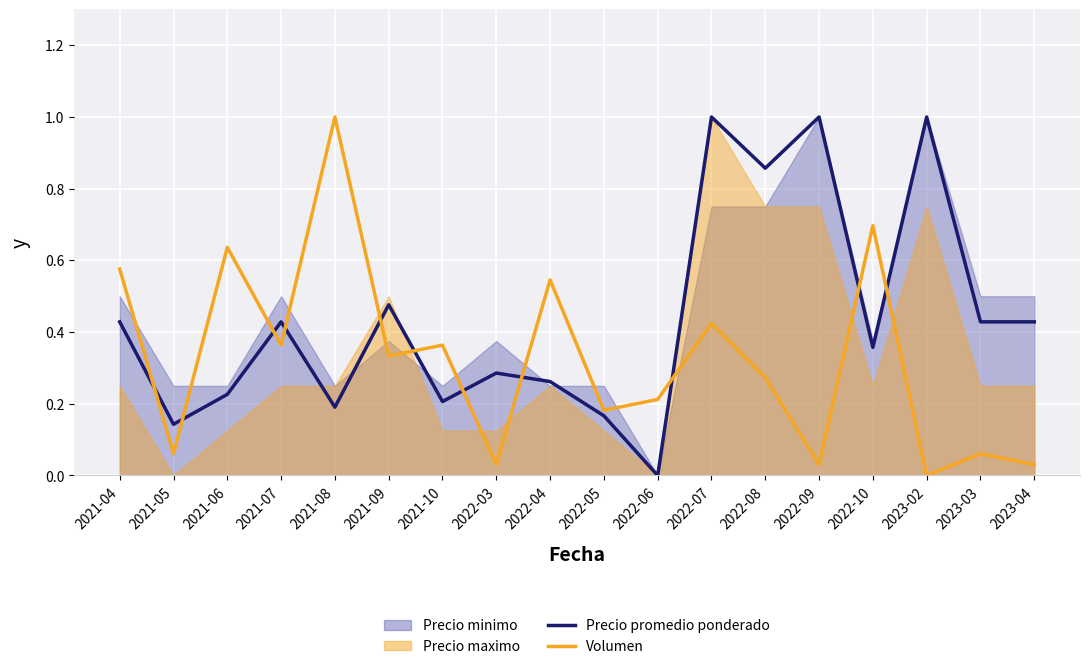

What is the label of the 7th point from the left?

2021-10